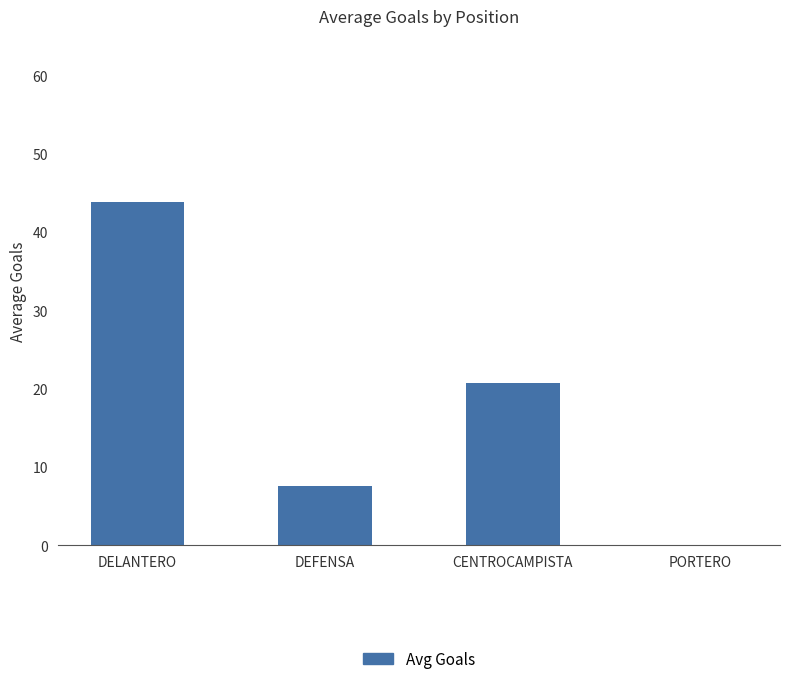

What is the sum of all values?

72.2